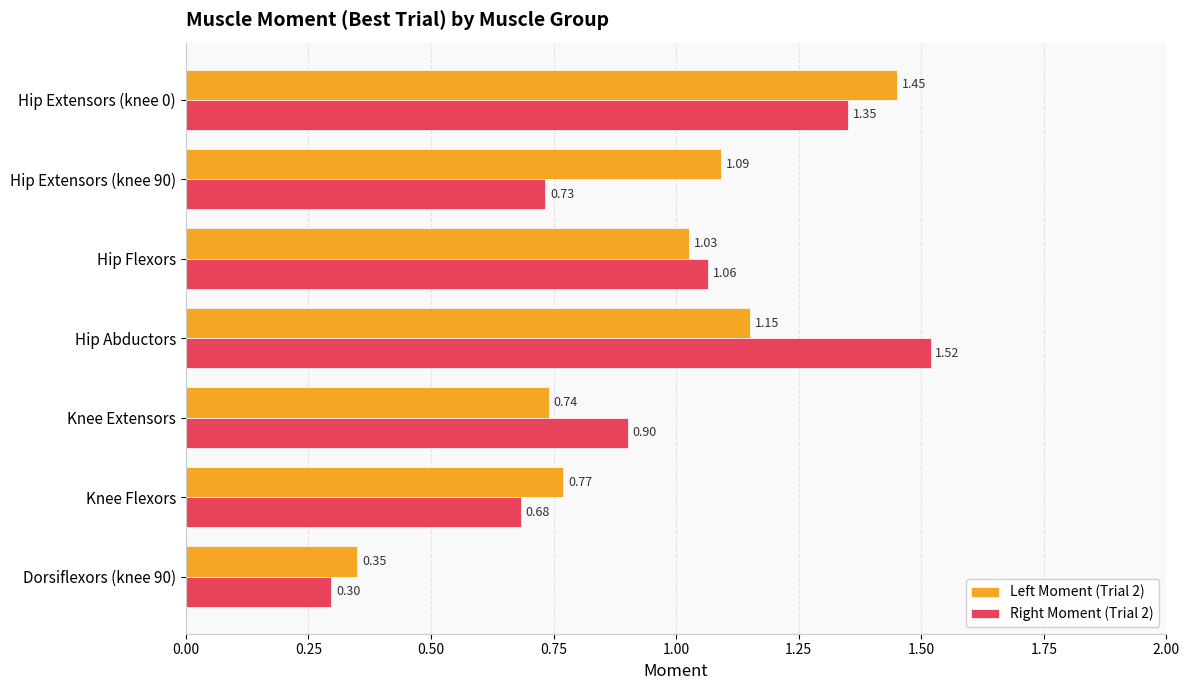

At which category is the sum across all series the highest?

Hip Extensors (knee 0)